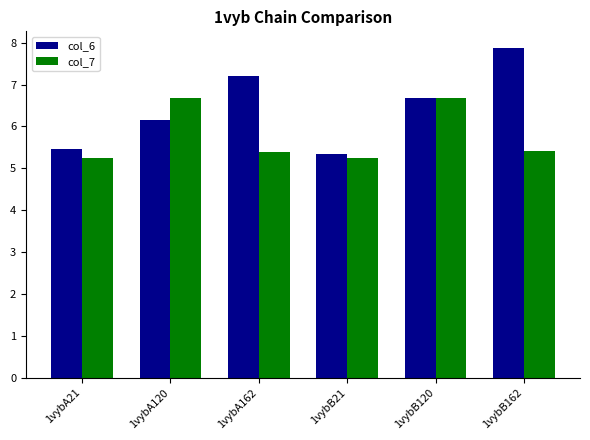

Reading right to left, list all the values displayed in this chart.

col_6: 7.9	6.7	5.4	7.2	6.2	5.5
col_7: 5.4	6.7	5.2	5.4	6.7	5.2